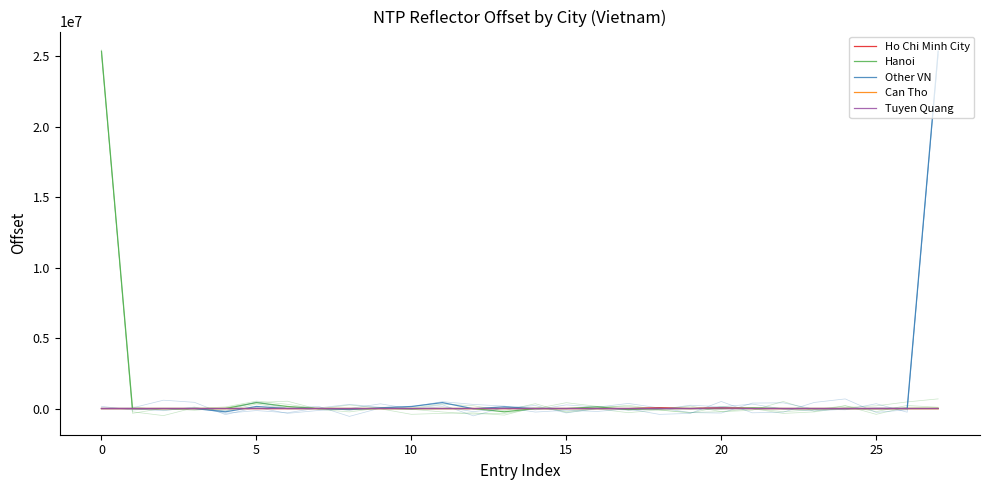

How many intersections are there between Tuyen Quang and Ho Chi Minh City?

11